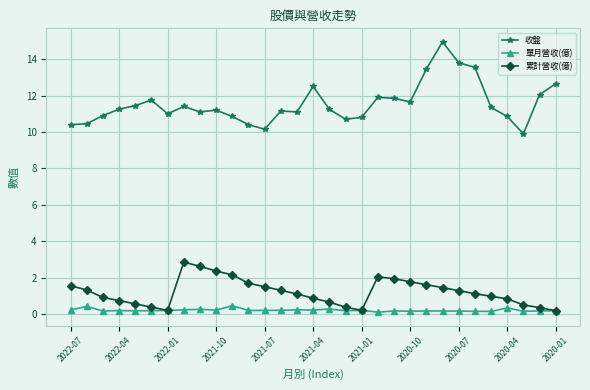

How many series are shown in this chart?

3